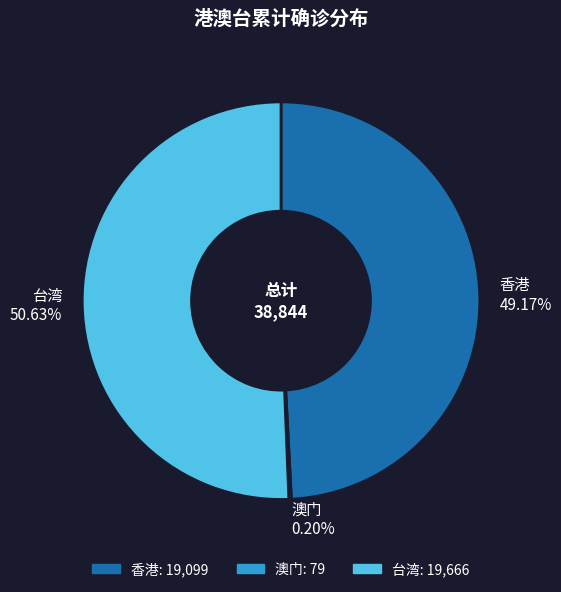

Which slice represents more than half of the pie?

台湾